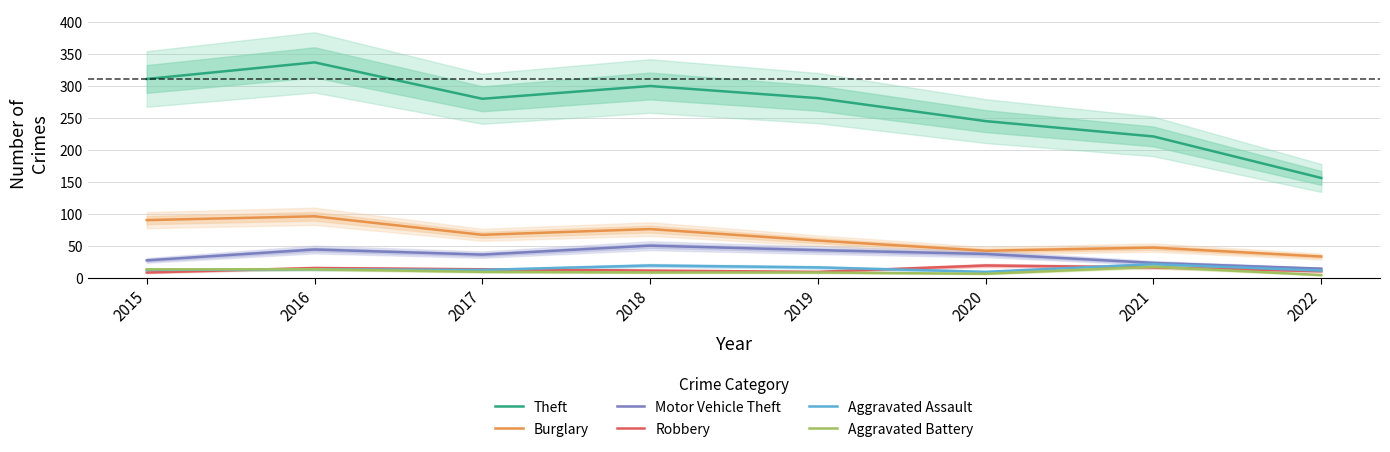

Which series has the largest range (max minus min)?

Theft